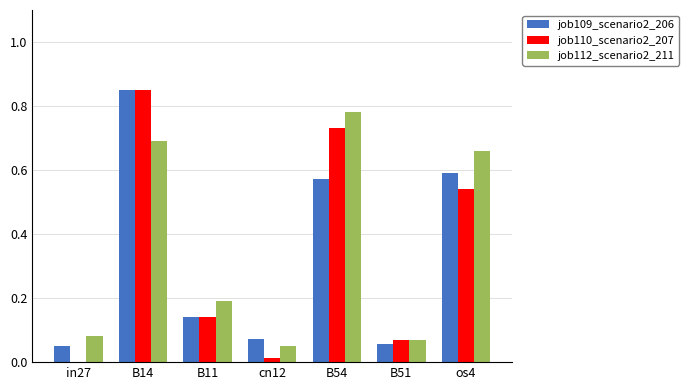

Count the number of data series in this chart.

3